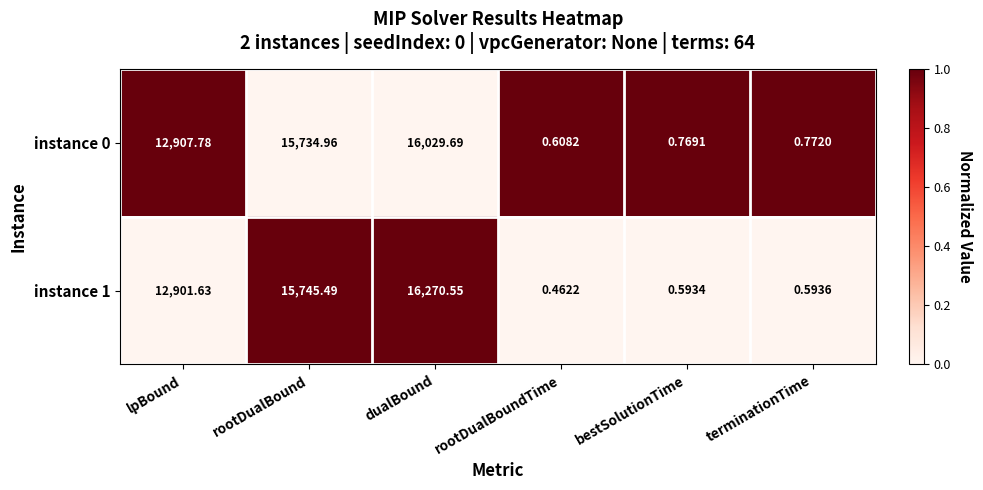

Which category has the highest value across all series?

dualBound